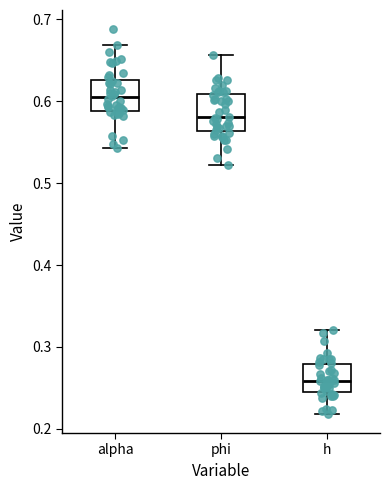

Reading left to right, transcribe this box plot: for each box, give where its median line is, the range the box spans, and where its two whiskers end, as read against the y-axis. The values are not printed on the chart, so give them approximately, as read against the axis.

alpha: median 0.60, box 0.59 to 0.63, whiskers 0.54 to 0.67
phi: median 0.58, box 0.56 to 0.61, whiskers 0.52 to 0.66
h: median 0.26, box 0.25 to 0.28, whiskers 0.22 to 0.32